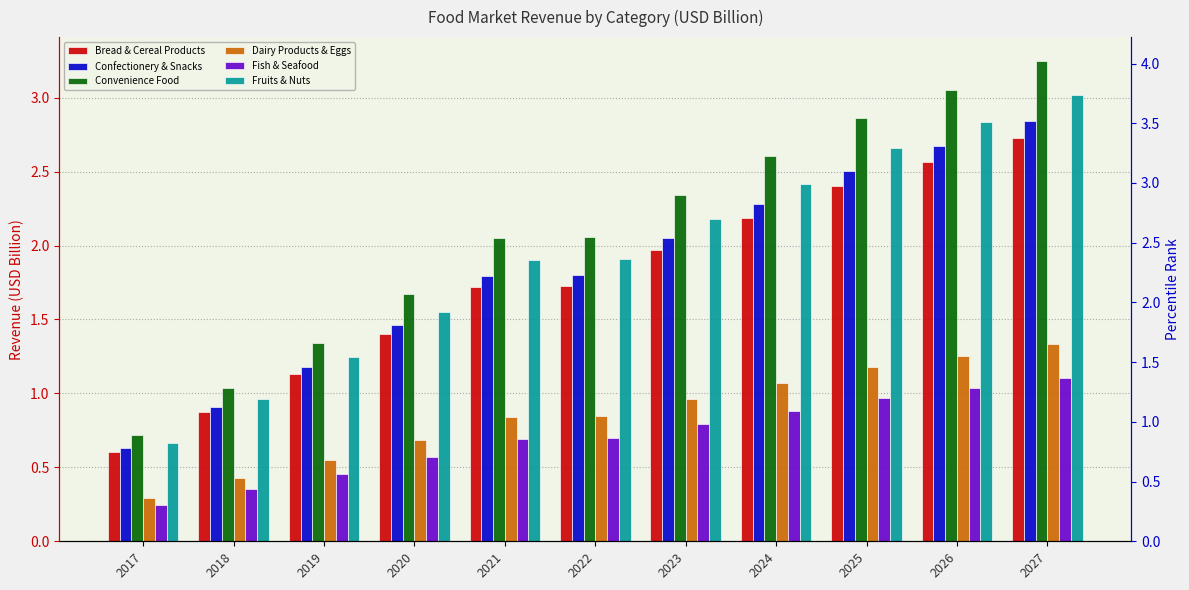

The value of Convenience Food at 2027 is 5.1. True or false?

False